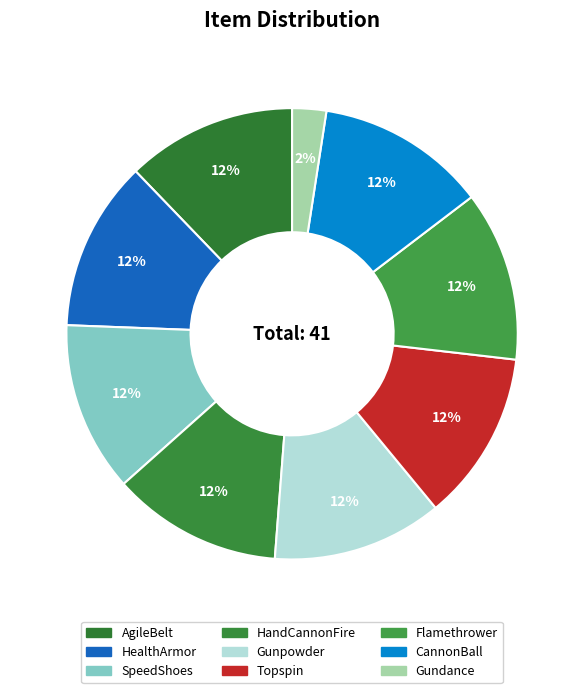

Between CannonBall and Topspin, which is larger?

CannonBall